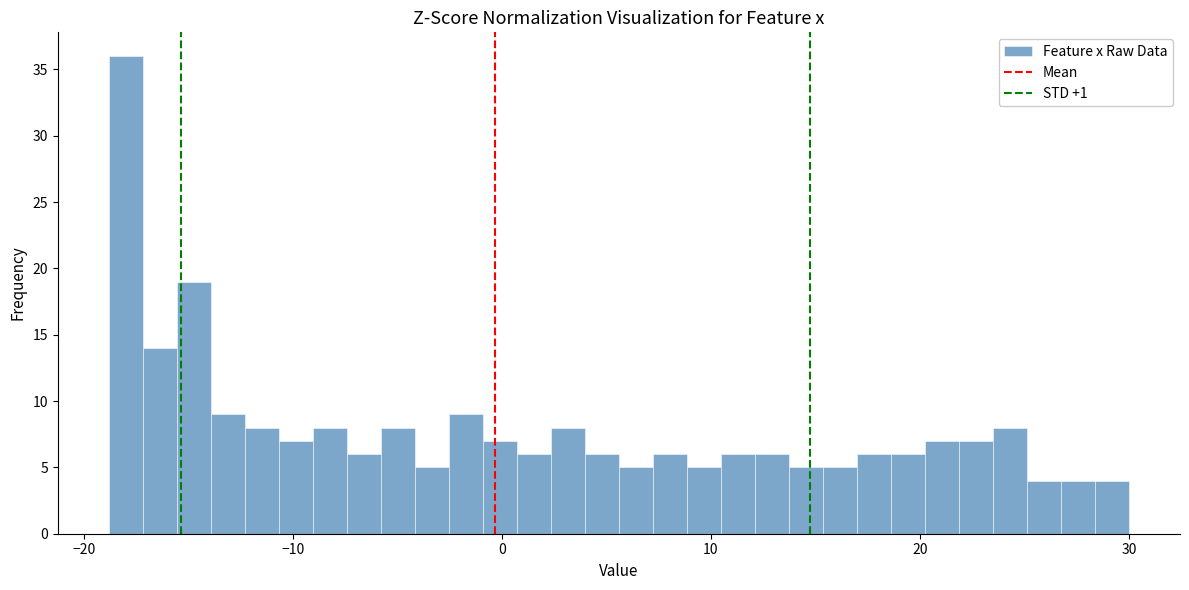

Read against the x-axis, roughly where is the centre of the tallest bar?

-18